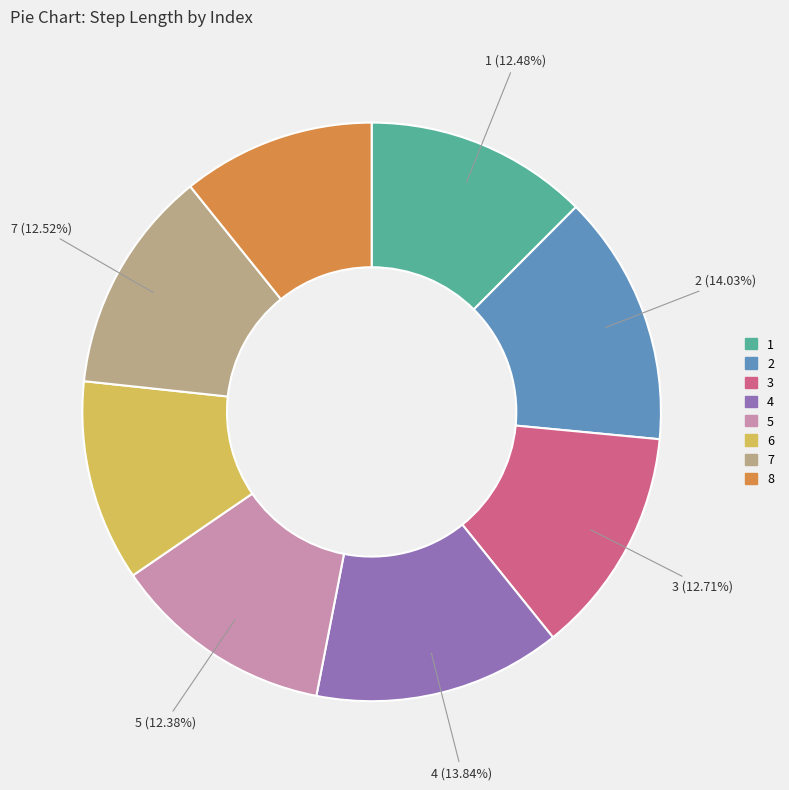

Combined, do 3 and 7 account for over 50%?

No